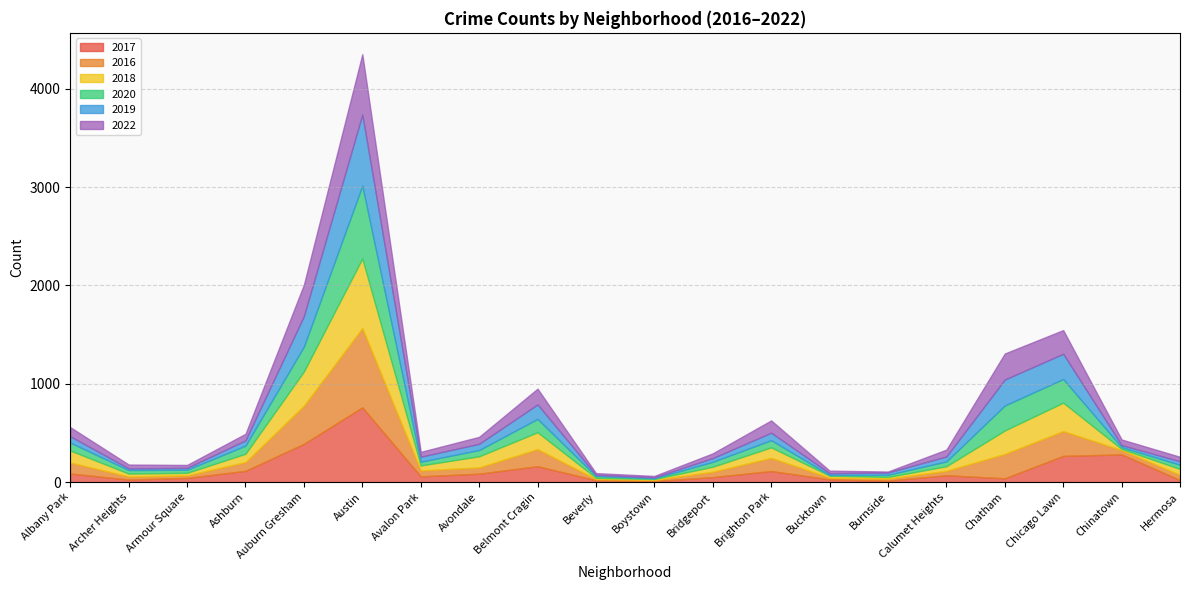

In 2017, how many points are lower than both neighbors (excluding endpoints)?

5